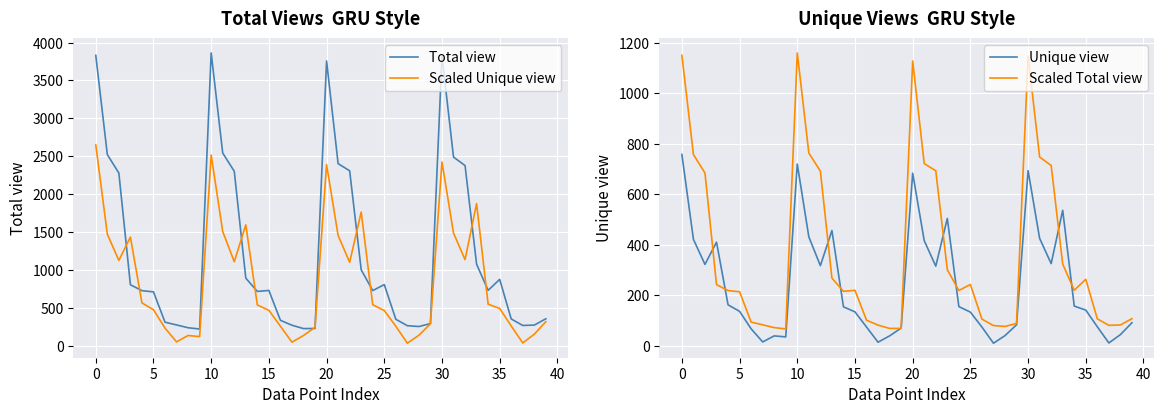

What is the highest value of the Total view series?

3863.0